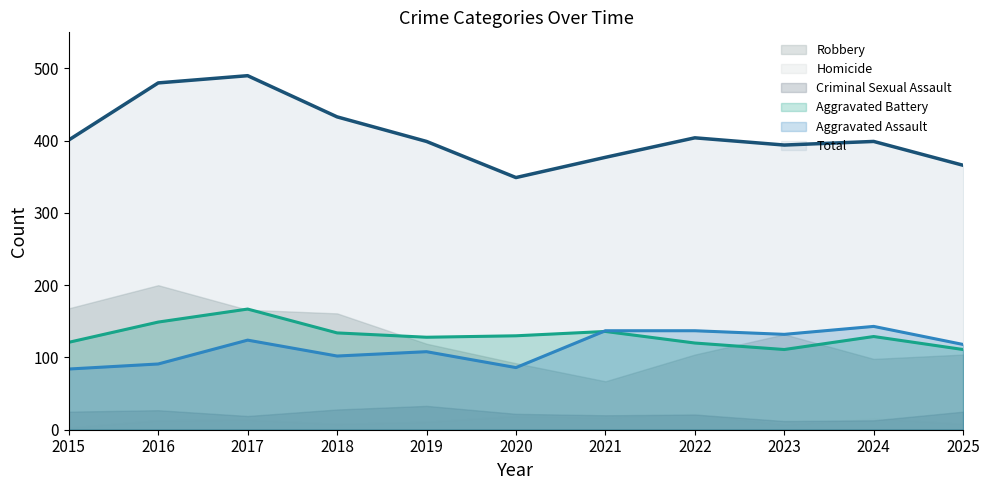

What is the greatest value displayed?

490